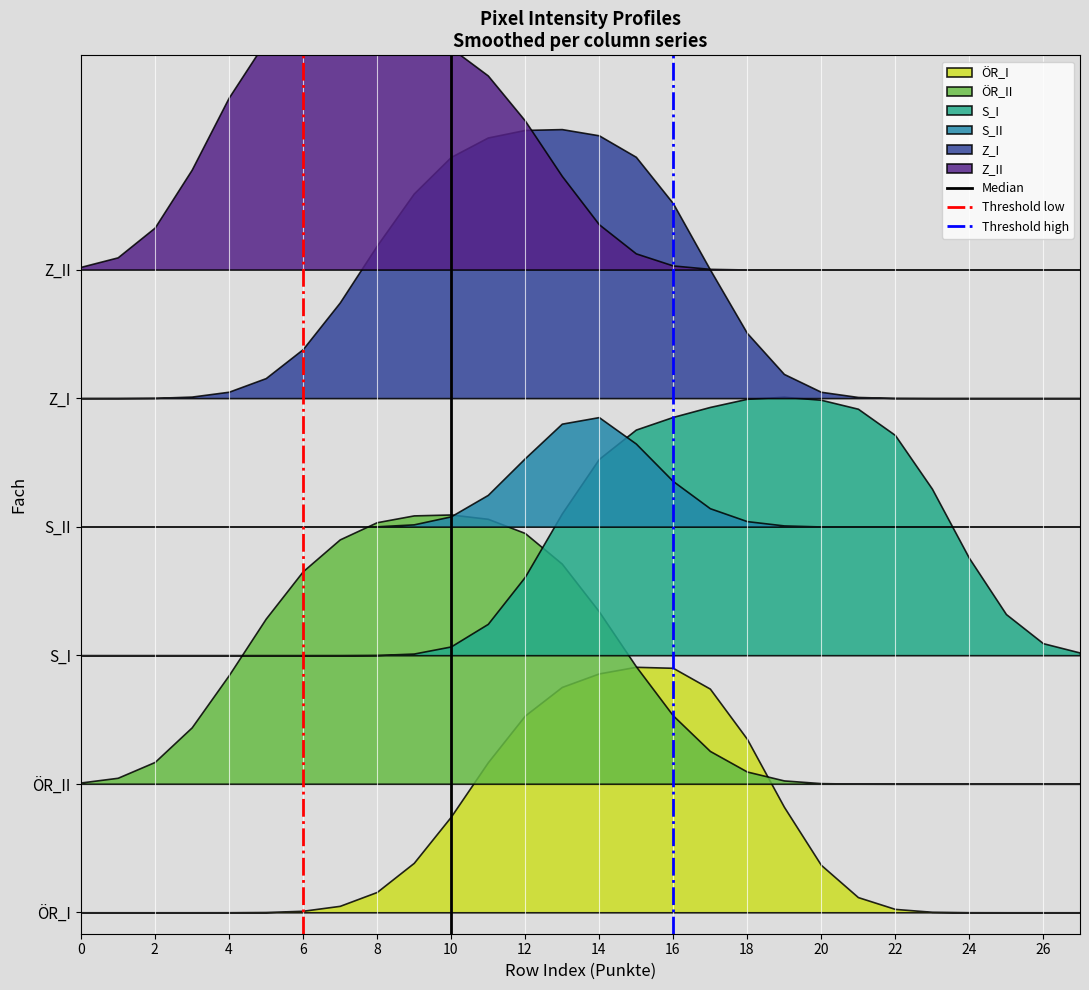

Does the chart display data point markers on the line(s)?

No